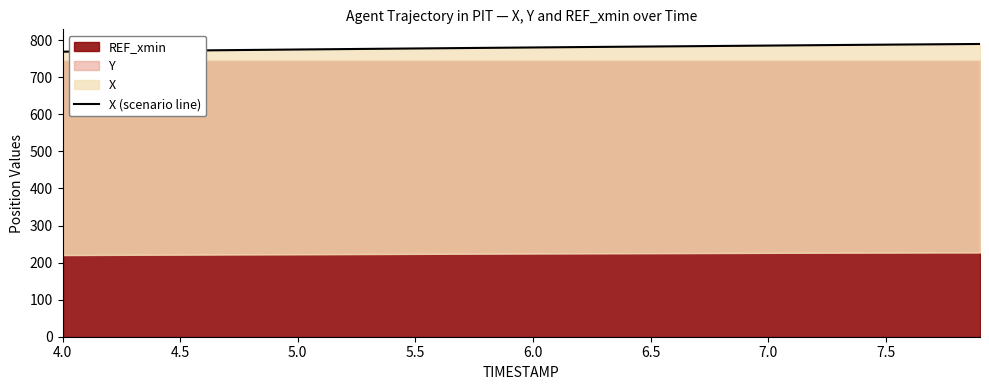

What is the value of the 30th point from the left?

785.1